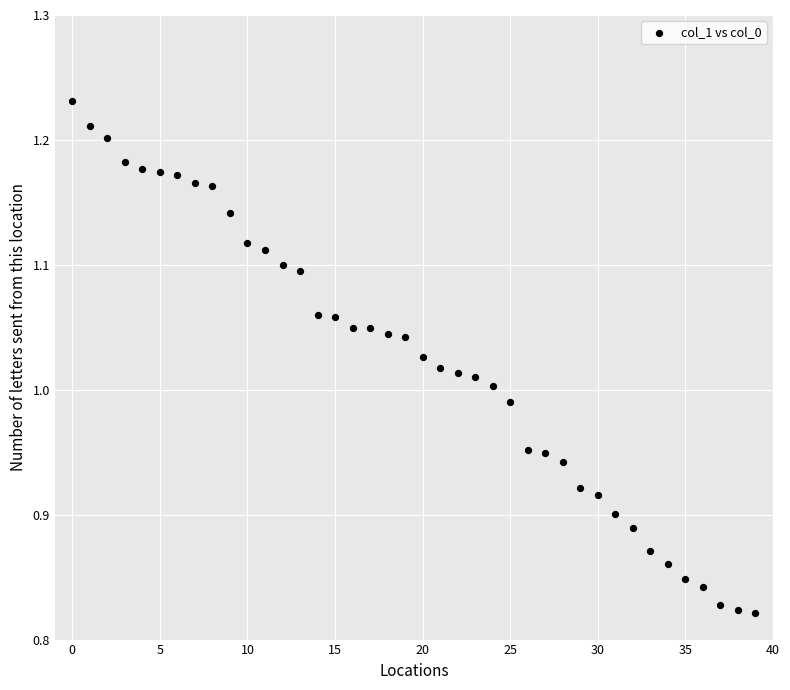

What is the range of Y values (max minus min)?

0.4